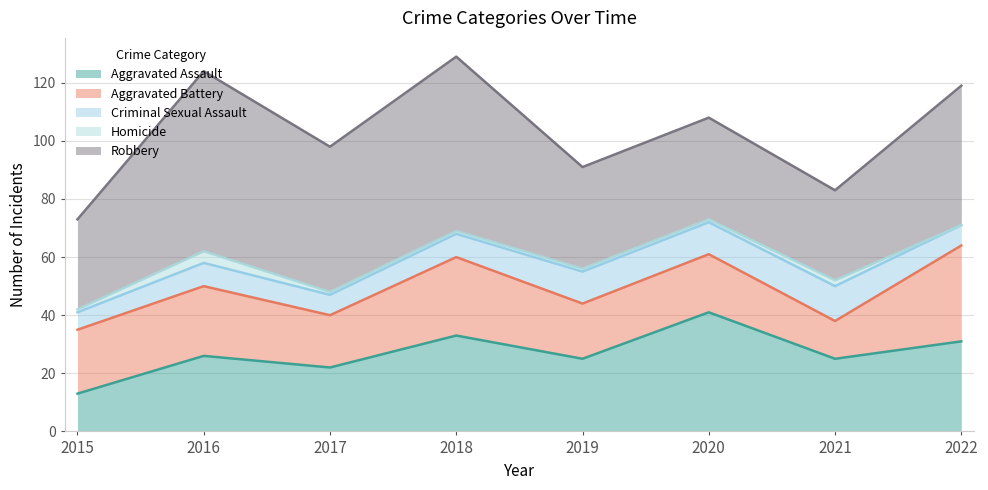

What is the greatest value displayed?

62